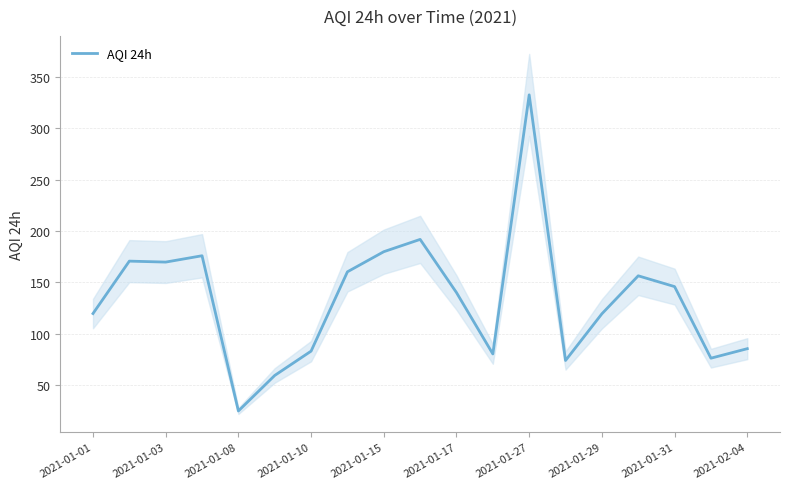

What is the maximum value for AQI 24h?

332.8